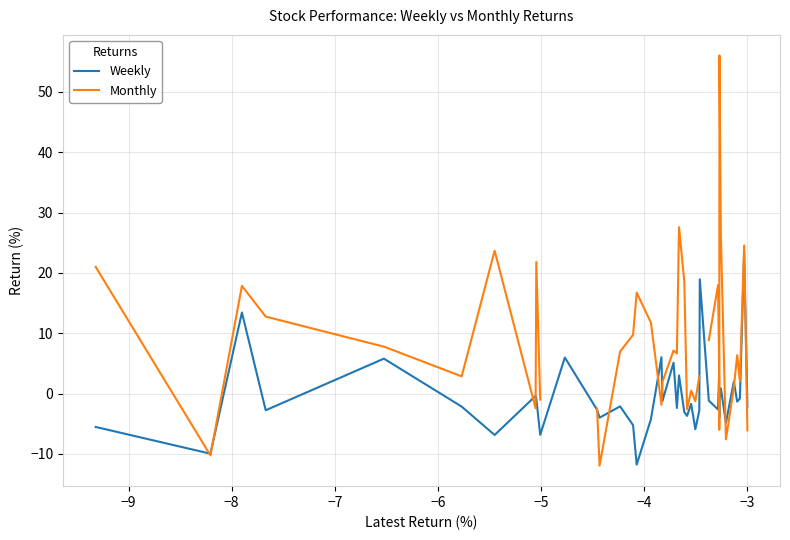

What is the maximum value for Weekly?

23.5